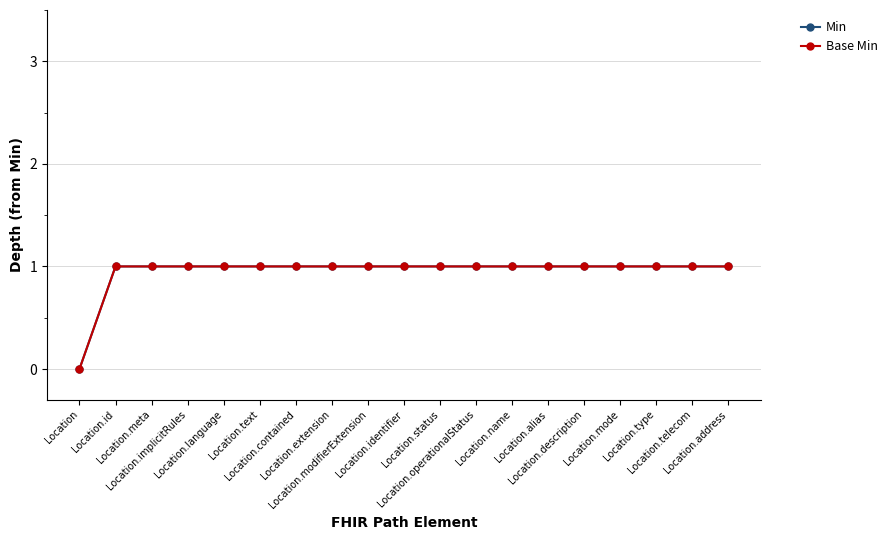

Is this an area chart (filled region under the line)?

No